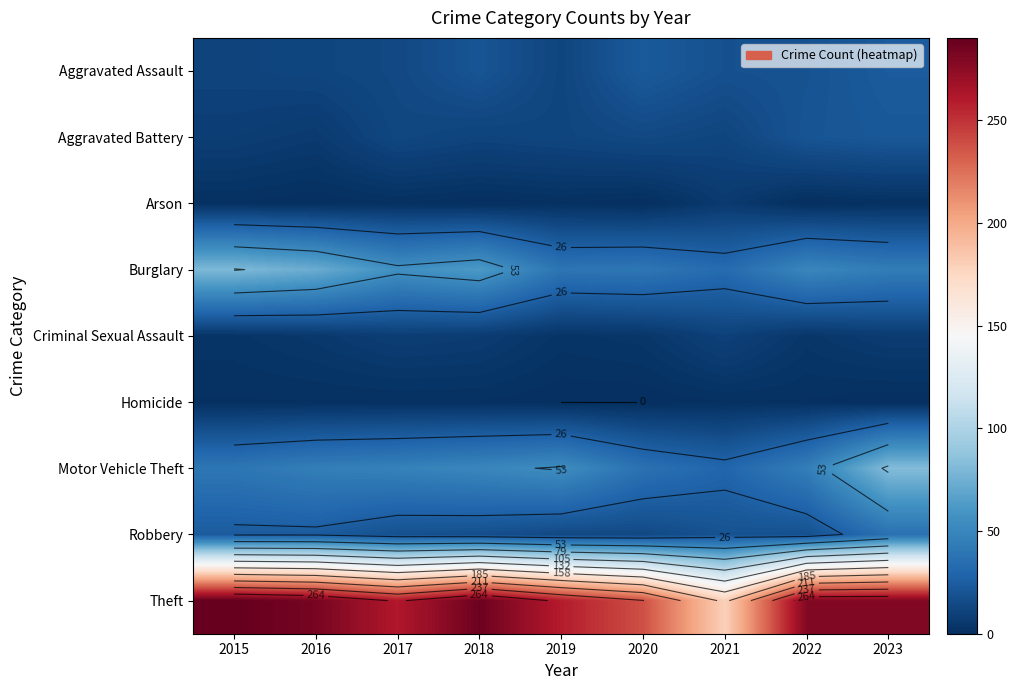

Between 2021 and 2018, which is larger?

2018